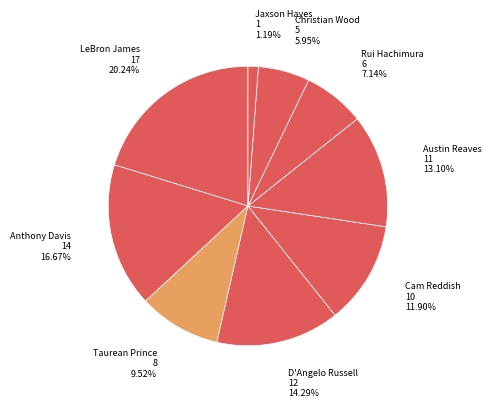

Which slice is the largest?

LeBron James